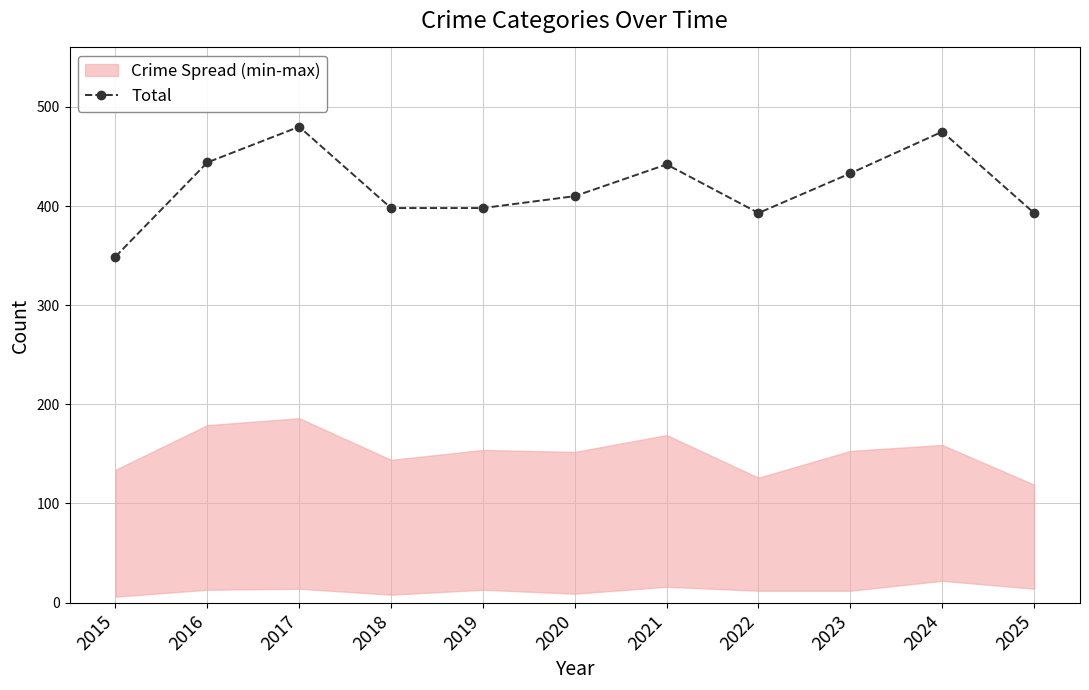

Reading left to right, what are all the values shown in this chart?

349	444	480	398	398	410	442	393	433	475	393